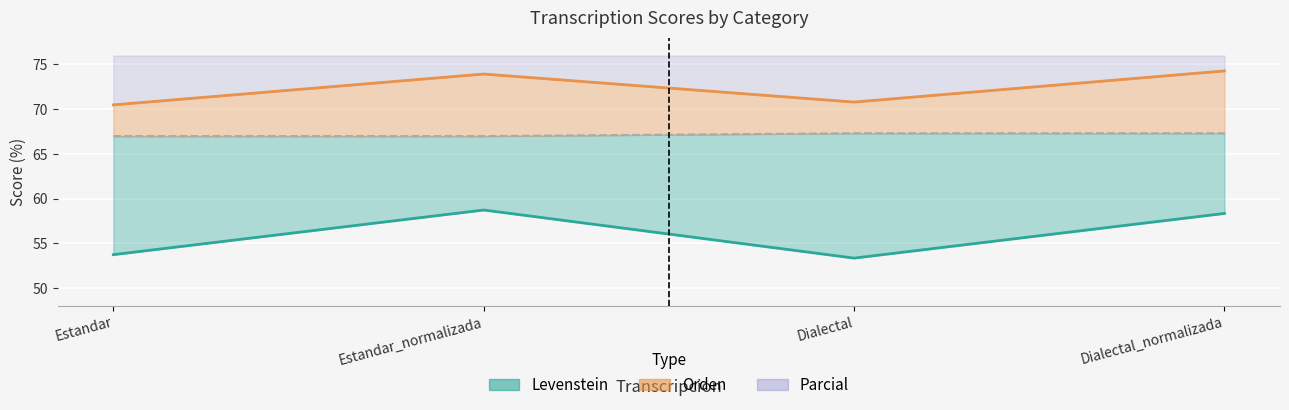

The Parcial series shows 74.3 at Dialectal_normalizada. True or false?

True